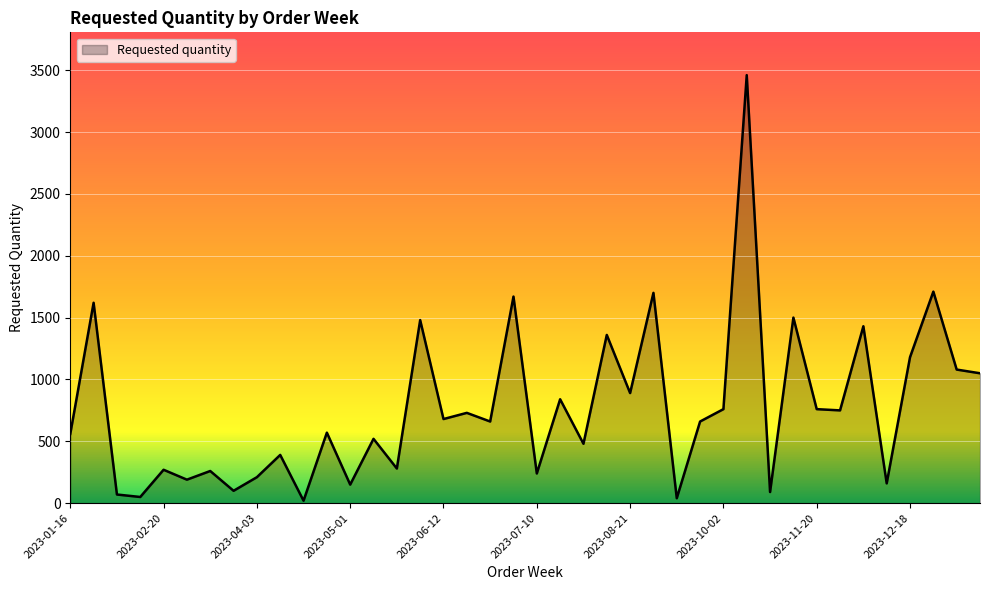

What is the maximum value shown in the chart?

3460